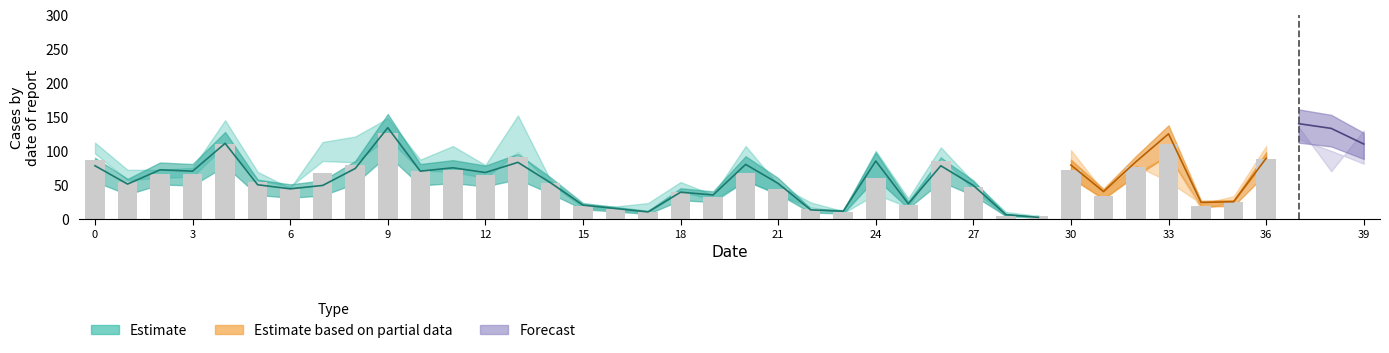

How many categories are shown in the chart?

40